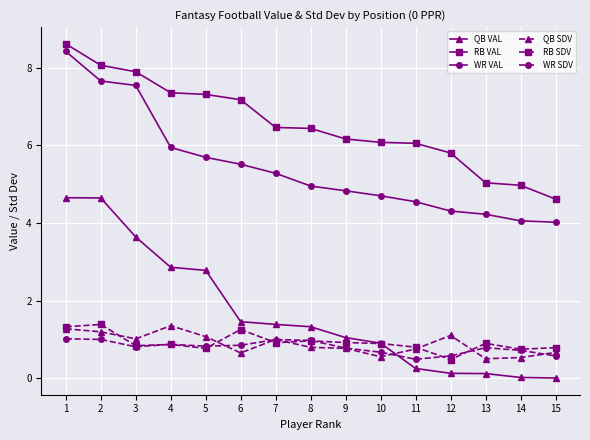

True or false: WR VAL and QB VAL cross at least once.

False